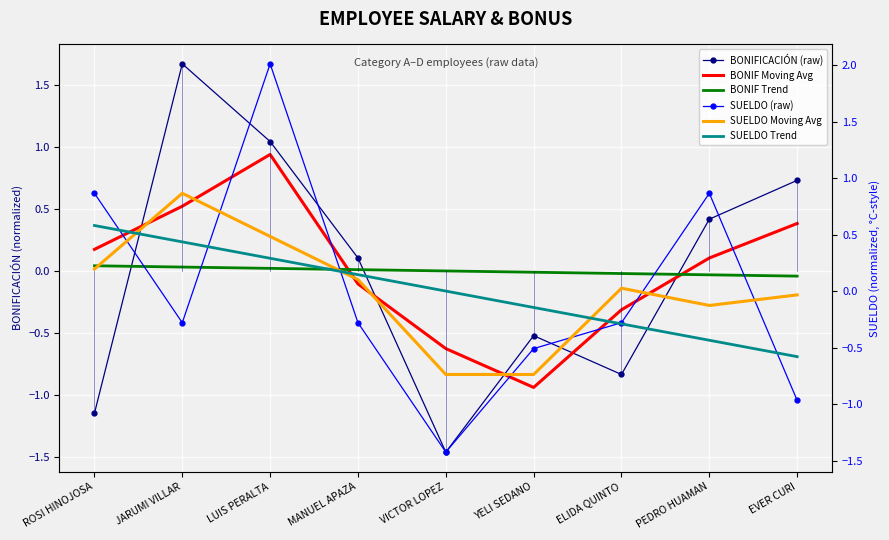

What is the total value across all series at EVER CURI?

-0.5